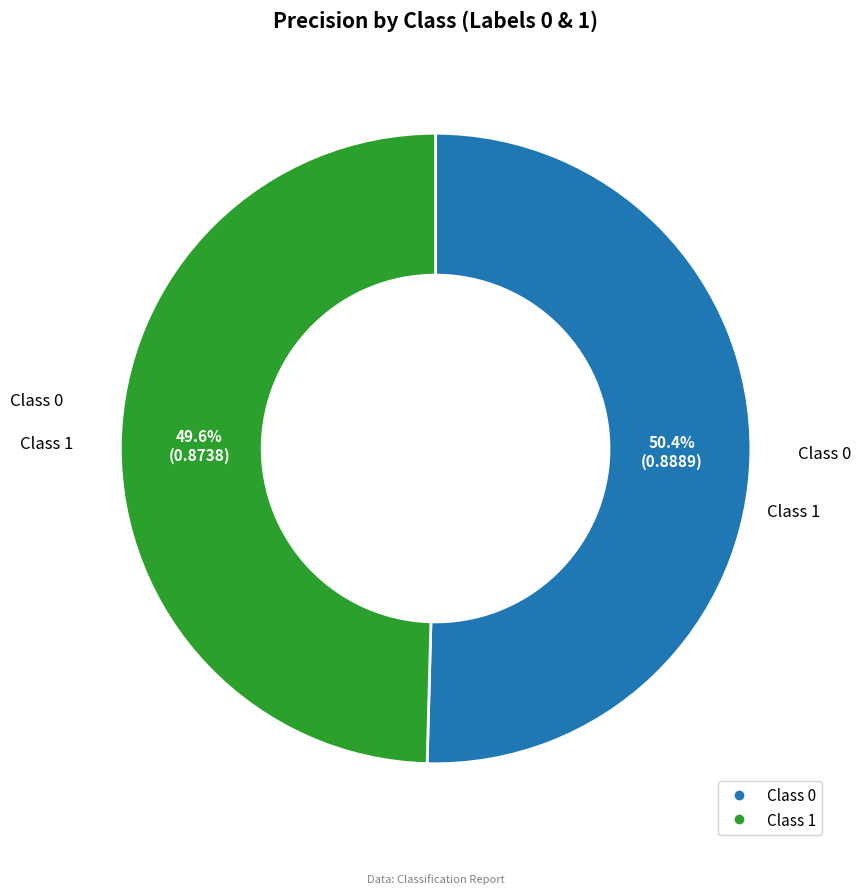

Is there any slice that represents more than half of the pie?

Yes